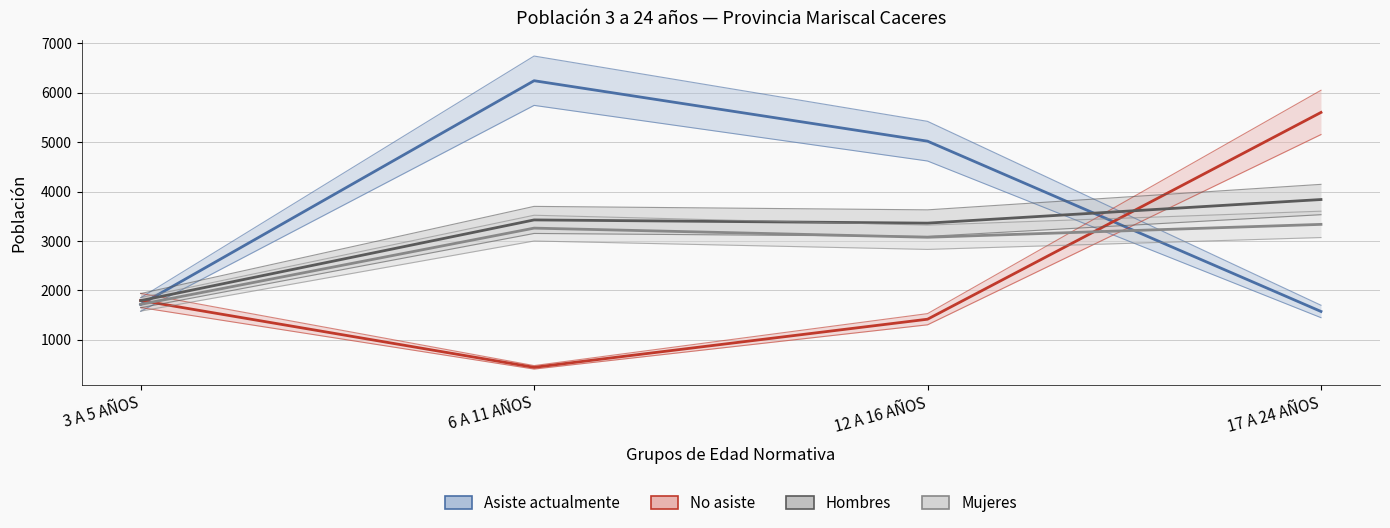

Which category has the lowest value across all series?

6 A 11 AÑOS